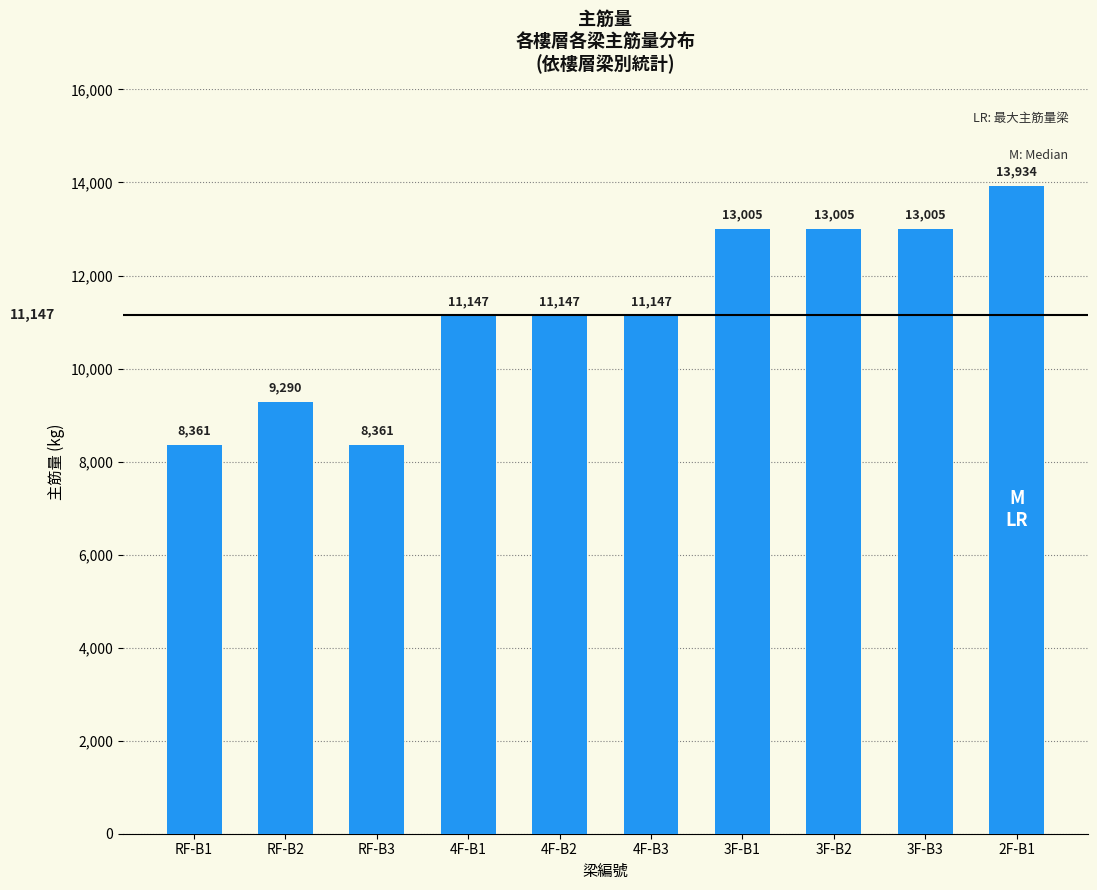

What is the ratio of the value at 4F-B1 to the value at 4F-B2?

1.0